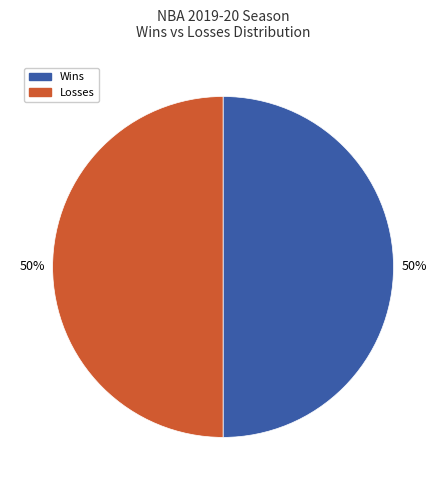

To the nearest percent, what is the average slice percentage?

50%